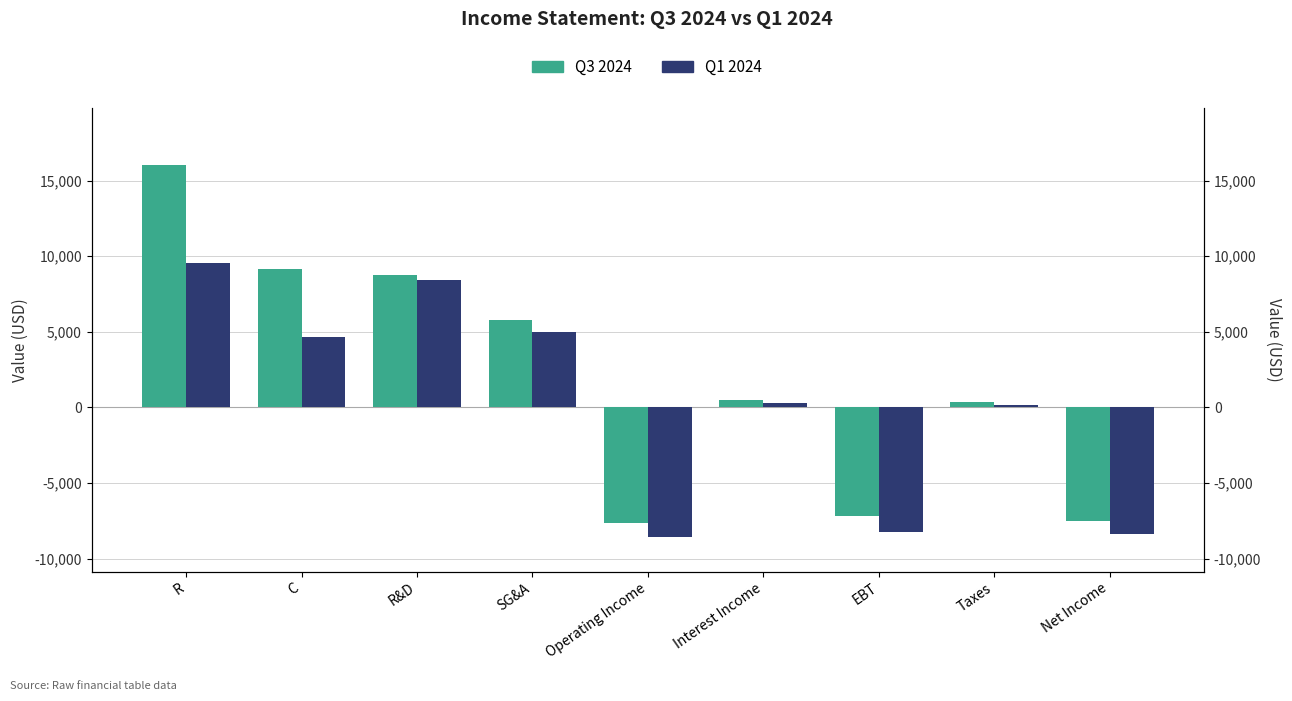

Reading left to right, what are all the values shown in this chart?

Q3 2024: 16032	9150	8752	5776	-7646	471	-7175	334	-7509
Q1 2024: 9527	4648	8405	5016	-8542	296	-8246	125	-8371